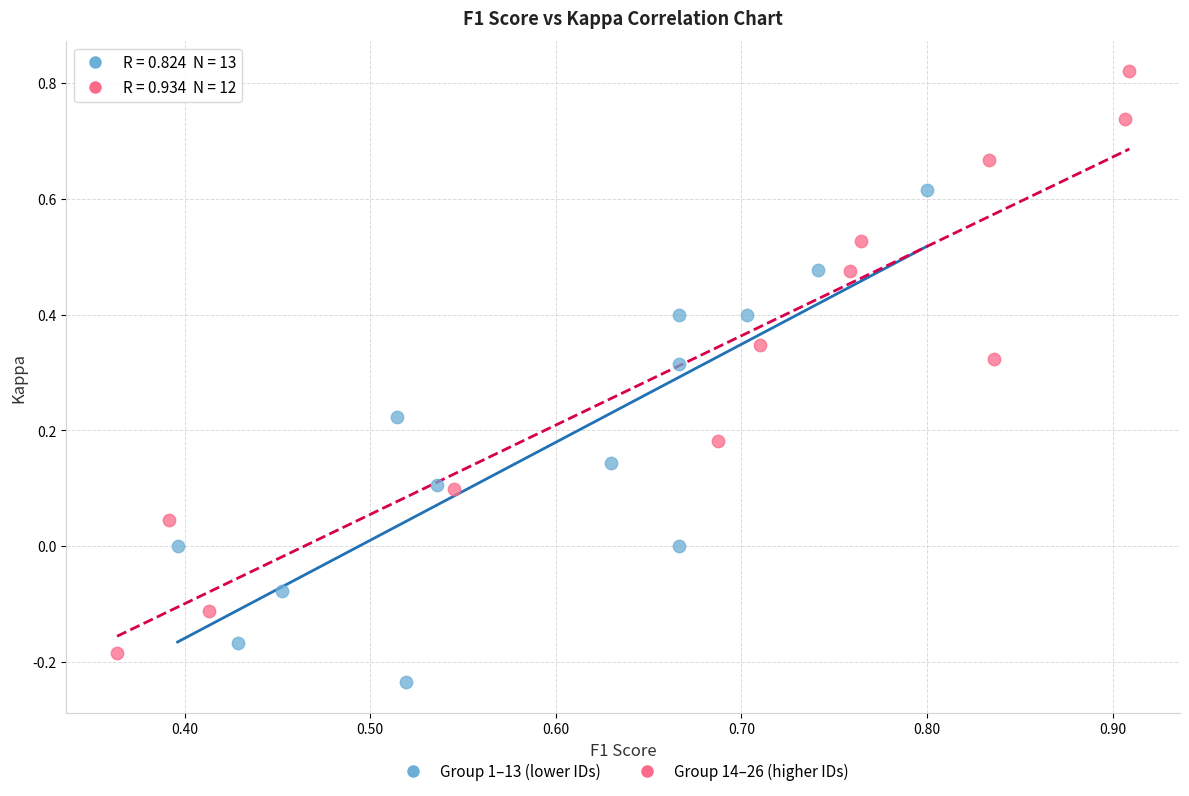

Which series contains the lowest Y value?

Group 1–13 (lower IDs)